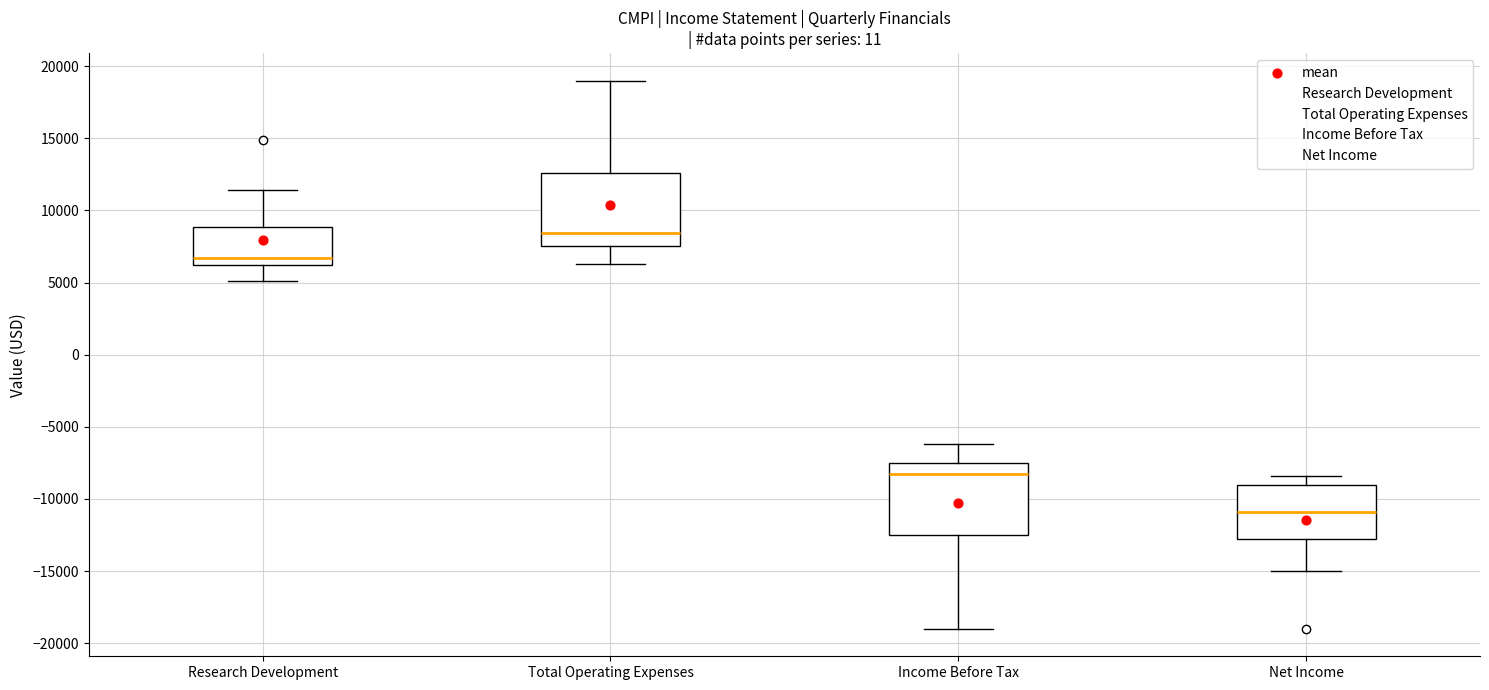

Where is the upper edge of the box for Total Operating Expenses on the y-axis? The values are not printed on the chart, so give them approximately, as read against the axis.

12500